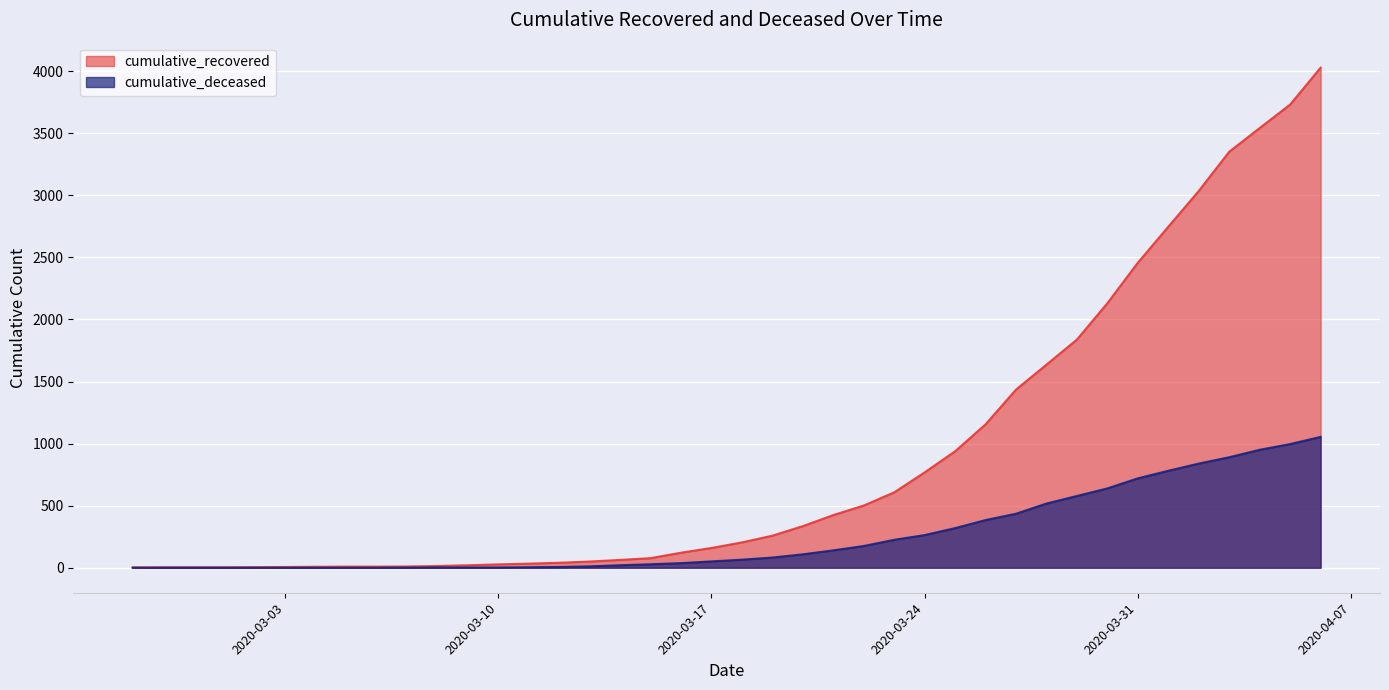

Does the chart display data point markers on the line(s)?

No